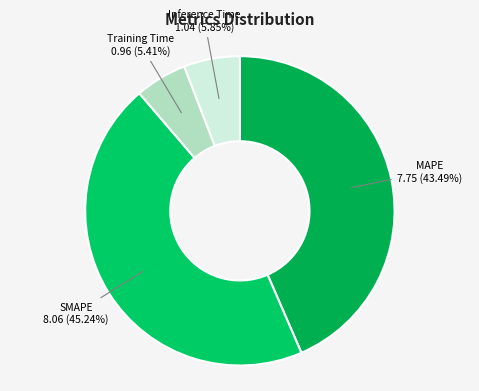

Between SMAPE and Training Time, which is larger?

SMAPE